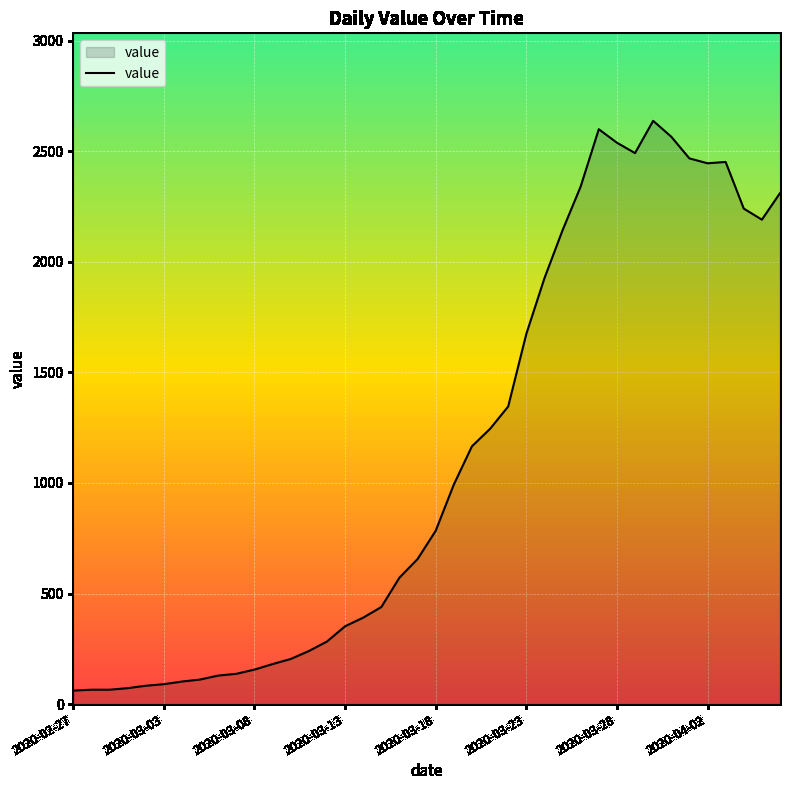

What is the difference between the maximum and minimum values?

2577